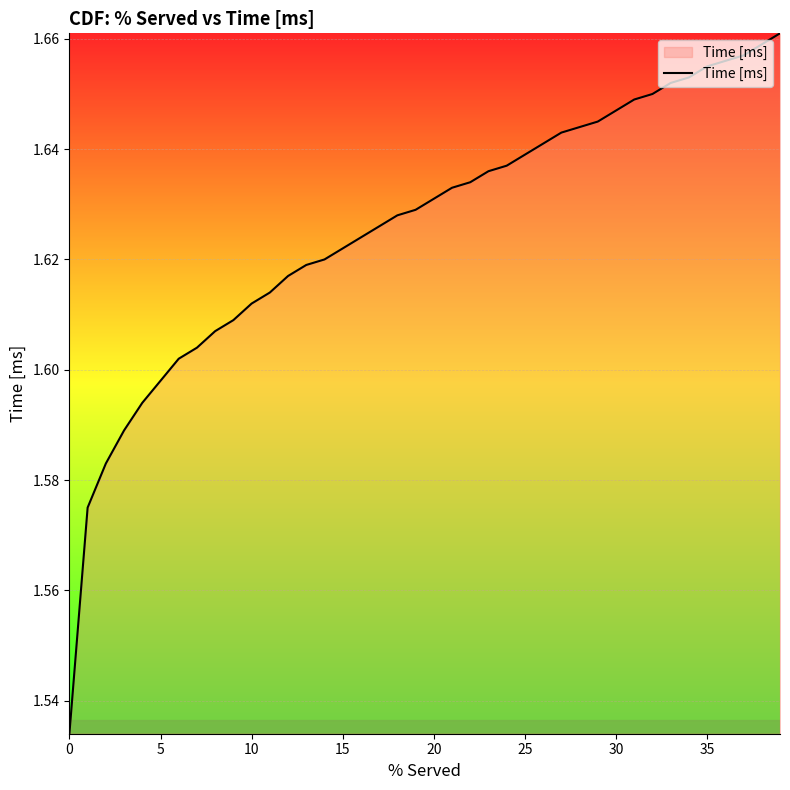

Reading right to left, transcribe all the data shown in this chart.

1.7	1.7	1.7	1.7	1.7	1.7	1.7	1.6	1.6	1.6	1.6	1.6	1.6	1.6	1.6	1.6	1.6	1.6	1.6	1.6	1.6	1.6	1.6	1.6	1.6	1.6	1.6	1.6	1.6	1.6	1.6	1.6	1.6	1.6	1.6	1.6	1.6	1.6	1.6	1.5